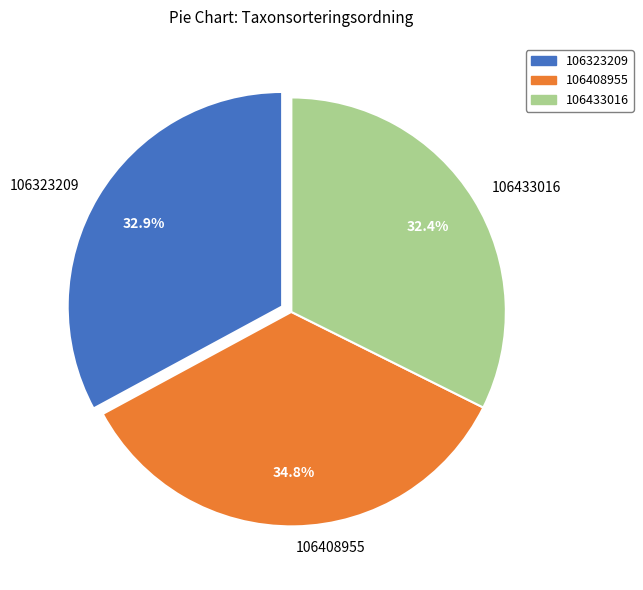

Does any single category account for the majority?

No